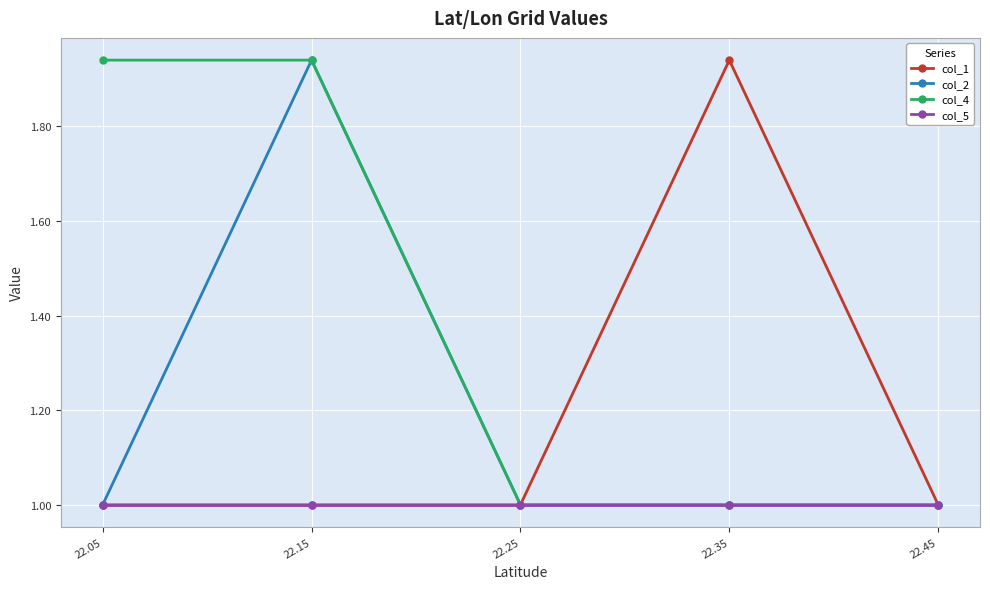

Between 22.45 and 22.05, which is larger?

22.45